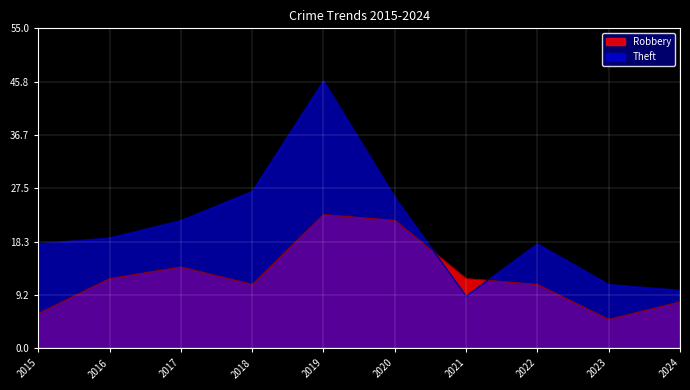

Between 2019 and 2017, which is larger?

2019